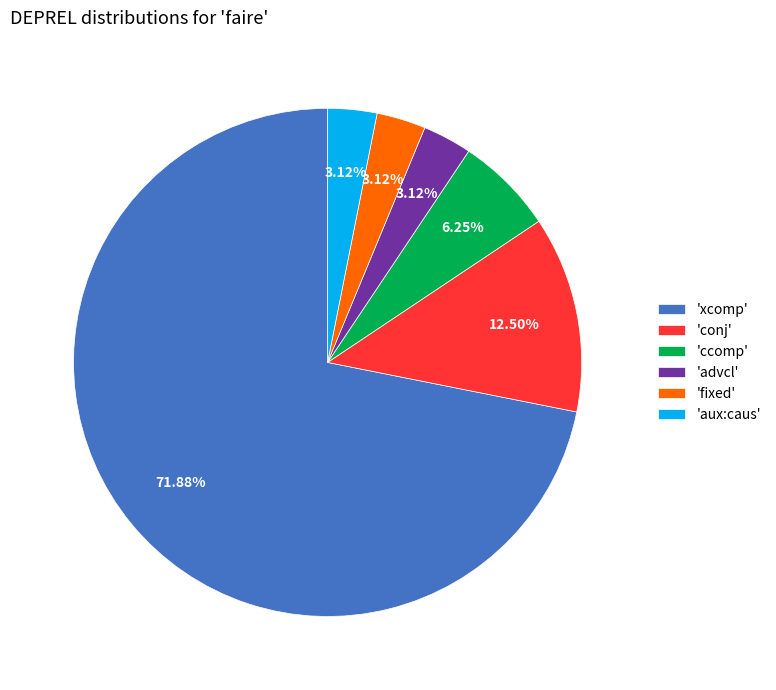

Do 'advcl' and 'aux:caus' together represent more than half of the pie?

No